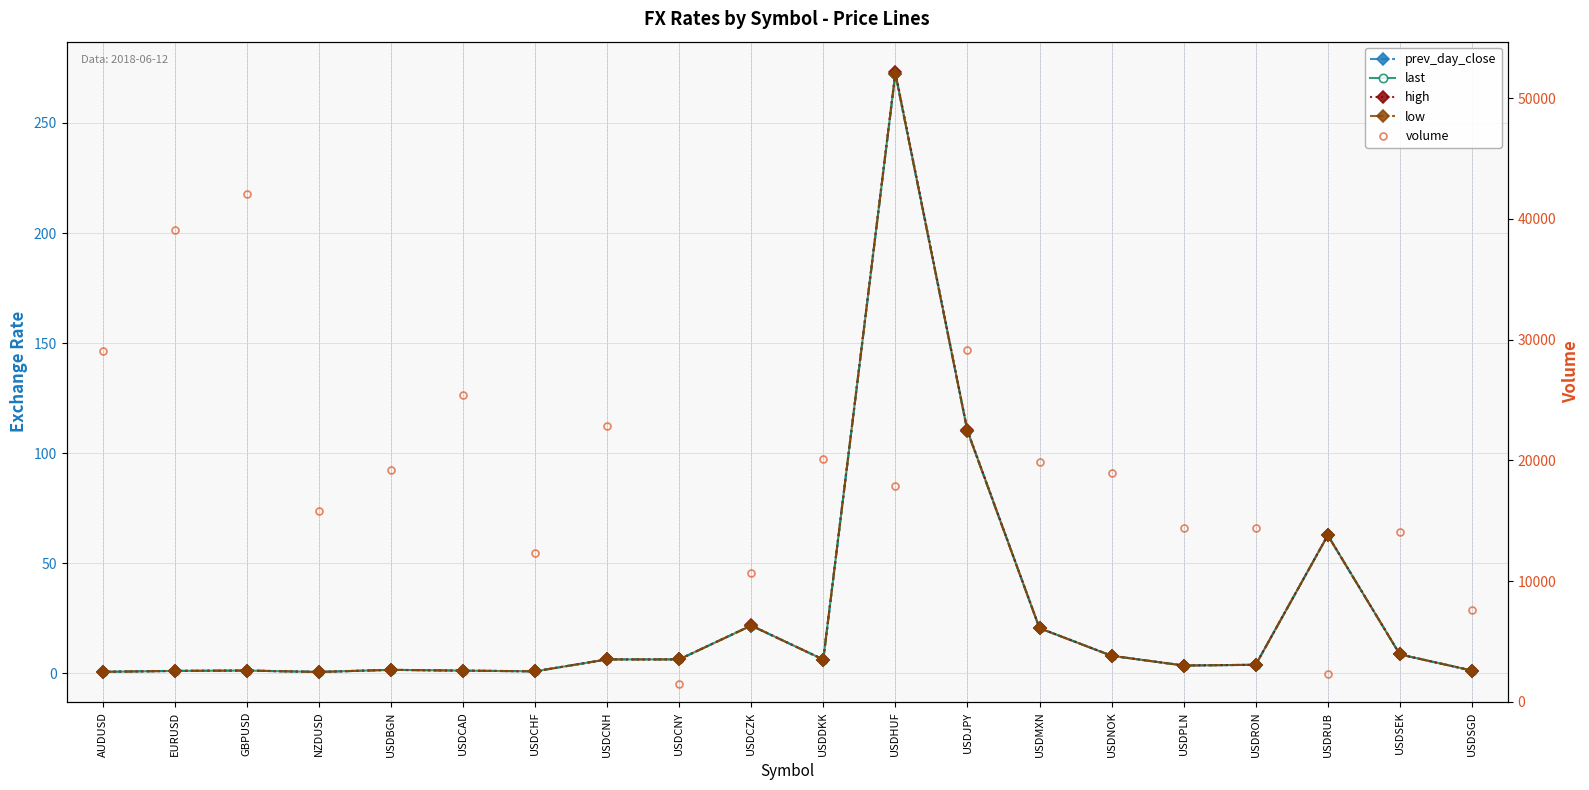

Reading right to left, list all the values displayed in this chart.

prev_day_close: USDSGD=1.3	USDSEK=8.7	USDRUB=62.8	USDRON=4.0	USDPLN=3.6	USDNOK=8.0	USDMXN=20.6	USDJPY=110.0	USDHUF=272.2	USDDKK=6.3	USDCZK=21.7	USDCNY=6.4	USDCNH=6.4	USDCHF=1.0	USDCAD=1.3	USDBGN=1.7	NZDUSD=0.7	GBPUSD=1.3	EURUSD=1.2	AUDUSD=0.8
last: USDSGD=1.3	USDSEK=8.7	USDRUB=62.8	USDRON=4.0	USDPLN=3.6	USDNOK=8.0	USDMXN=20.6	USDJPY=110.3	USDHUF=272.6	USDDKK=6.3	USDCZK=21.8	USDCNY=6.4	USDCNH=6.4	USDCHF=1.0	USDCAD=1.3	USDBGN=1.7	NZDUSD=0.7	GBPUSD=1.3	EURUSD=1.2	AUDUSD=0.8
high: USDSGD=1.3	USDSEK=8.7	USDRUB=62.8	USDRON=4.0	USDPLN=3.6	USDNOK=8.1	USDMXN=20.6	USDJPY=110.5	USDHUF=273.3	USDDKK=6.3	USDCZK=21.8	USDCNY=6.4	USDCNH=6.4	USDCHF=1.0	USDCAD=1.3	USDBGN=1.7	NZDUSD=0.7	GBPUSD=1.3	EURUSD=1.2	AUDUSD=0.8
low: USDSGD=1.3	USDSEK=8.7	USDRUB=62.7	USDRON=4.0	USDPLN=3.6	USDNOK=8.0	USDMXN=20.6	USDJPY=110.0	USDHUF=272.4	USDDKK=6.3	USDCZK=21.8	USDCNY=6.4	USDCNH=6.4	USDCHF=1.0	USDCAD=1.3	USDBGN=1.7	NZDUSD=0.7	GBPUSD=1.3	EURUSD=1.2	AUDUSD=0.8
volume: USDSGD=7625.0	USDSEK=14100.0	USDRUB=2303.0	USDRON=14444.0	USDPLN=14419.0	USDNOK=18978.0	USDMXN=19864.0	USDJPY=29154.0	USDHUF=17893.0	USDDKK=20100.0	USDCZK=10716.0	USDCNY=1516.0	USDCNH=22856.0	USDCHF=12314.0	USDCAD=25396.0	USDBGN=19208.0	NZDUSD=15796.0	GBPUSD=42063.0	EURUSD=39078.0	AUDUSD=29080.0